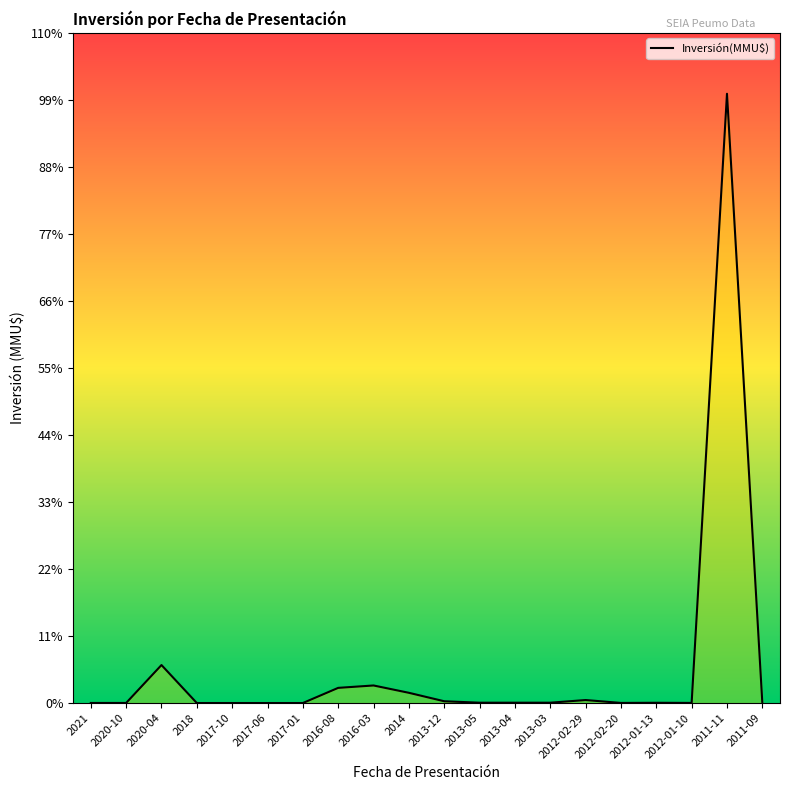

Which has a higher value, 2017-06 or 2013-12?

2013-12